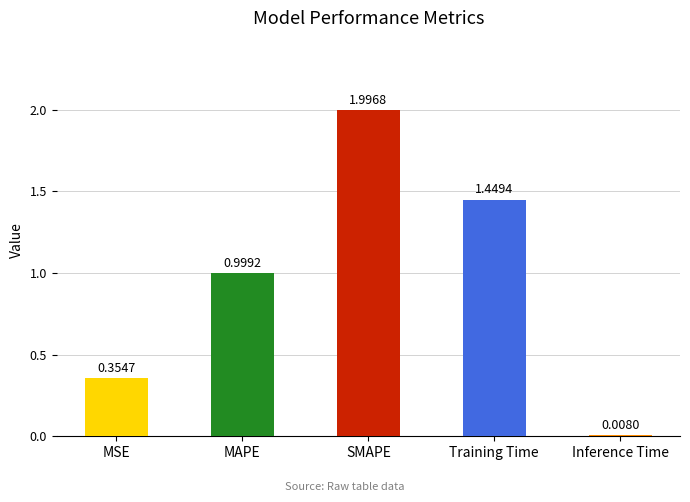

List the labels in order of value, smallest first.

Inference Time, MSE, MAPE, Training Time, SMAPE